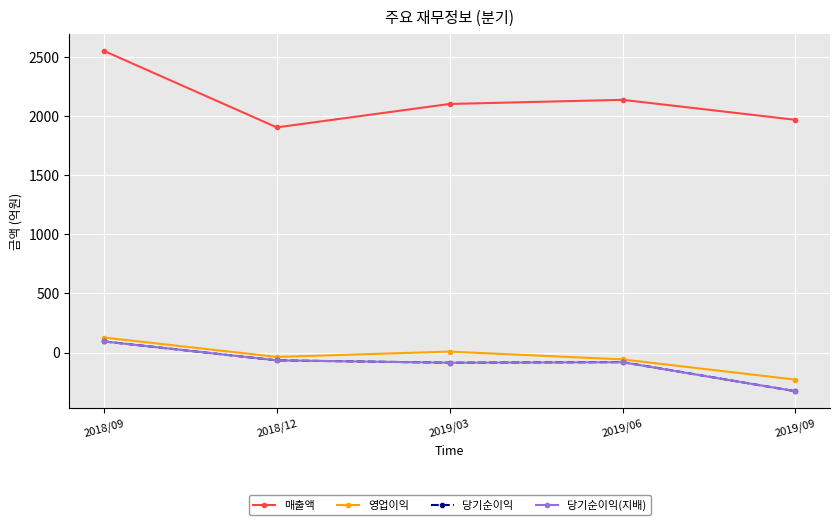

What is the maximum value shown in the chart?

2551